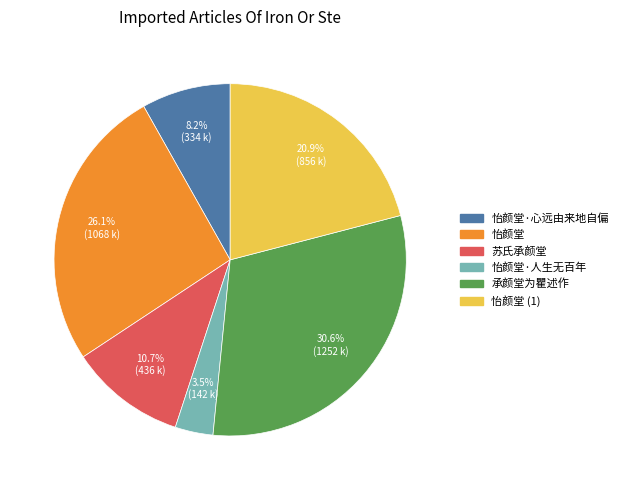

Does any single category account for the majority?

No